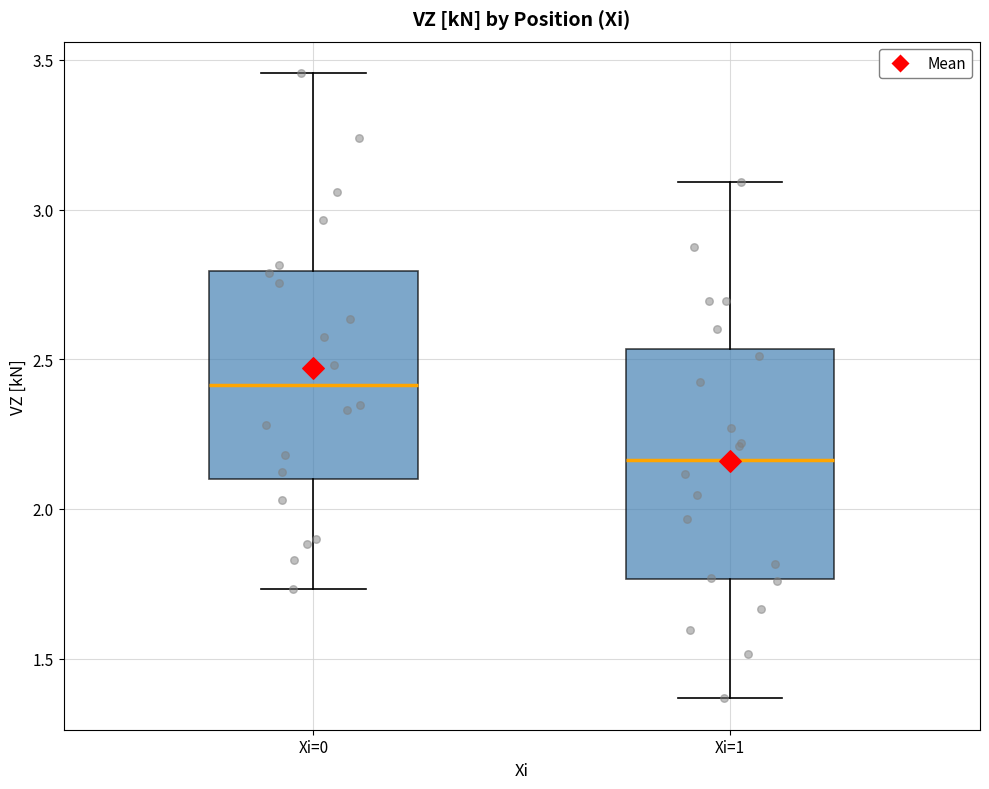

Reading left to right, transcribe this box plot: for each box, give where its median line is, the range the box spans, and where its two whiskers end, as read against the y-axis. The values are not printed on the chart, so give them approximately, as read against the axis.

Xi=0: median 2.40, box 2.10 to 2.80, whiskers 1.75 to 3.45
Xi=1: median 2.15, box 1.75 to 2.55, whiskers 1.35 to 3.10